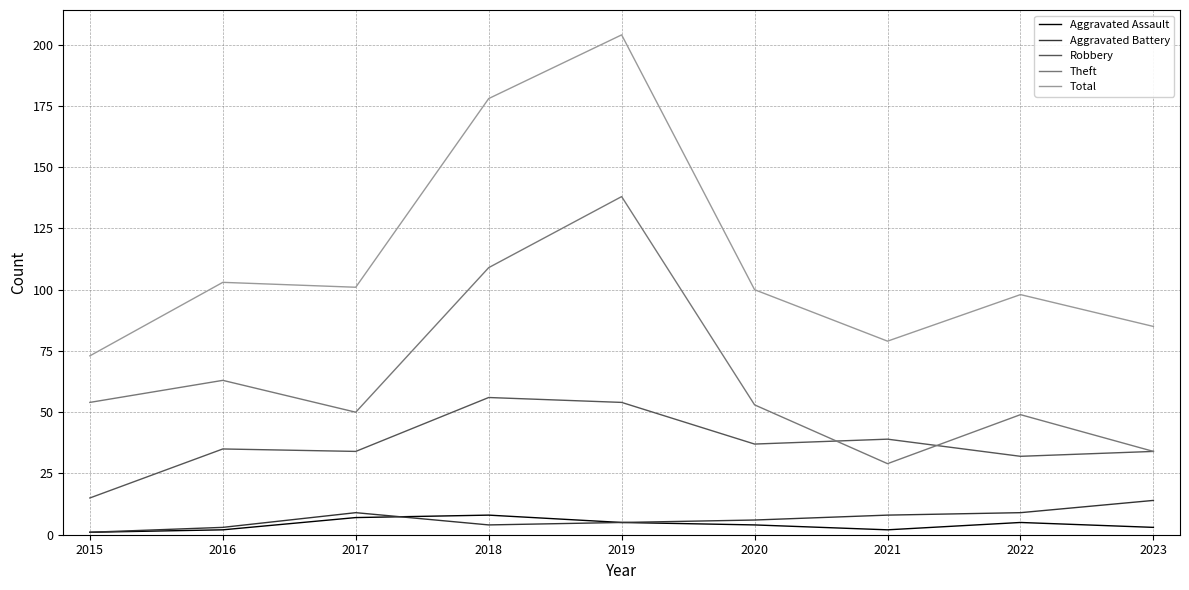

True or false: Total has more than 1 interior local peaks.

True